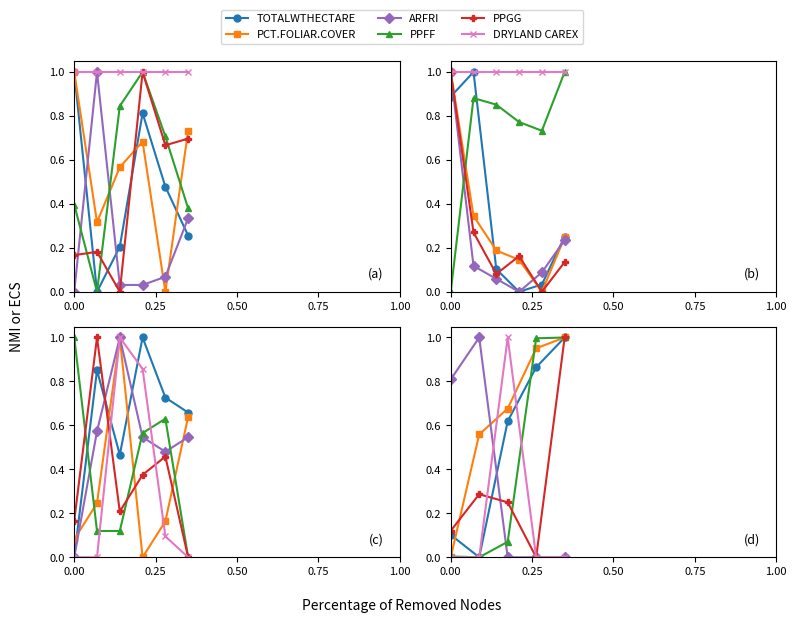

The PPGG series shows 0.1 at 0.00. True or false?

True